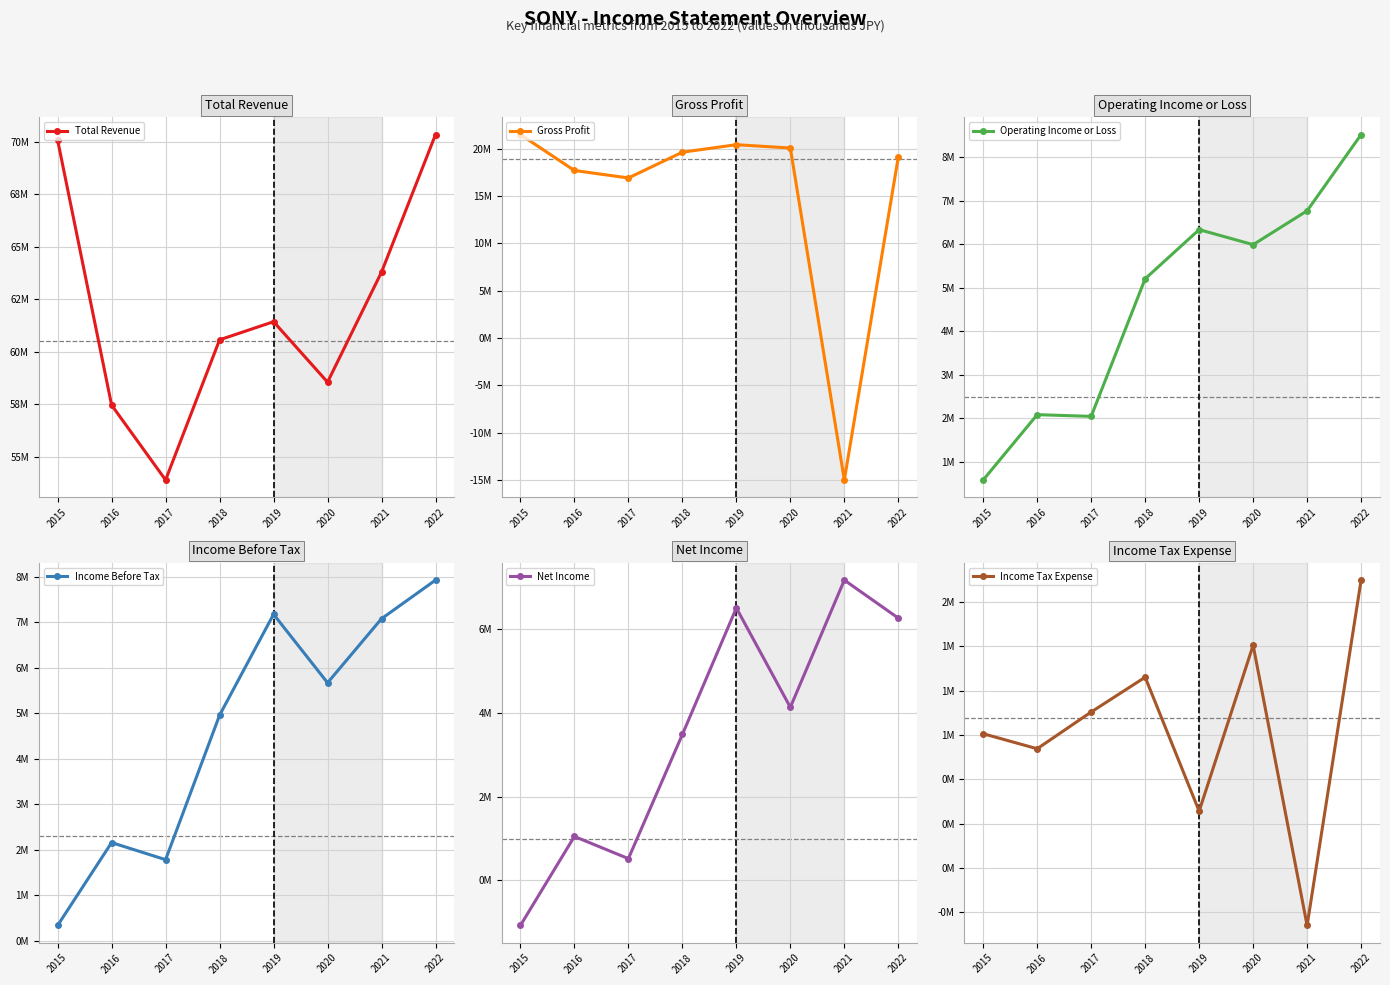

At which category does Operating Income or Loss reach its first local peak?

2016